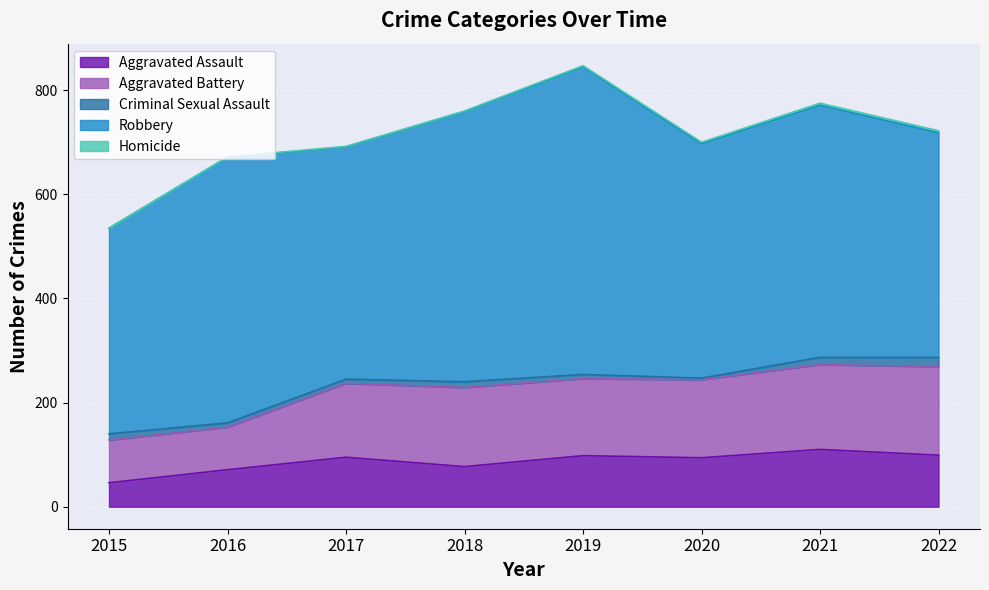

Reading right to left, list all the values displayed in this chart.

Aggravated Assault: 2022=99	2021=110	2020=94	2019=98	2018=77	2017=95	2016=71	2015=46
Aggravated Battery: 2022=170	2021=163	2020=150	2019=148	2018=152	2017=142	2016=82	2015=82
Criminal Sexual Assault: 2022=18	2021=14	2020=3	2019=8	2018=11	2017=8	2016=8	2015=12
Robbery: 2022=431	2021=484	2020=450	2019=591	2018=519	2017=446	2016=510	2015=395
Homicide: 2022=4	2021=4	2020=3	2019=2	2018=1	2017=1	2016=1	2015=0